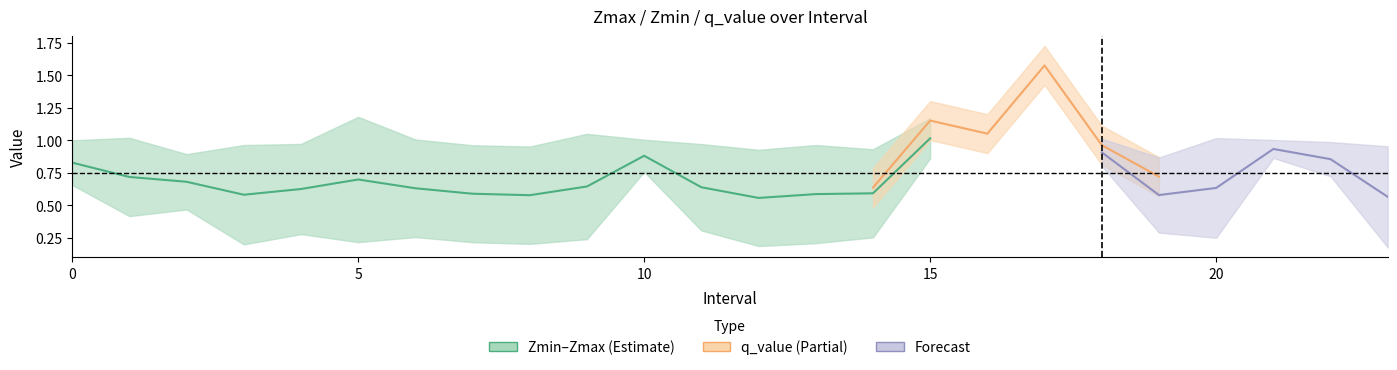

Which series changed the most between 9 and 16?

q_value